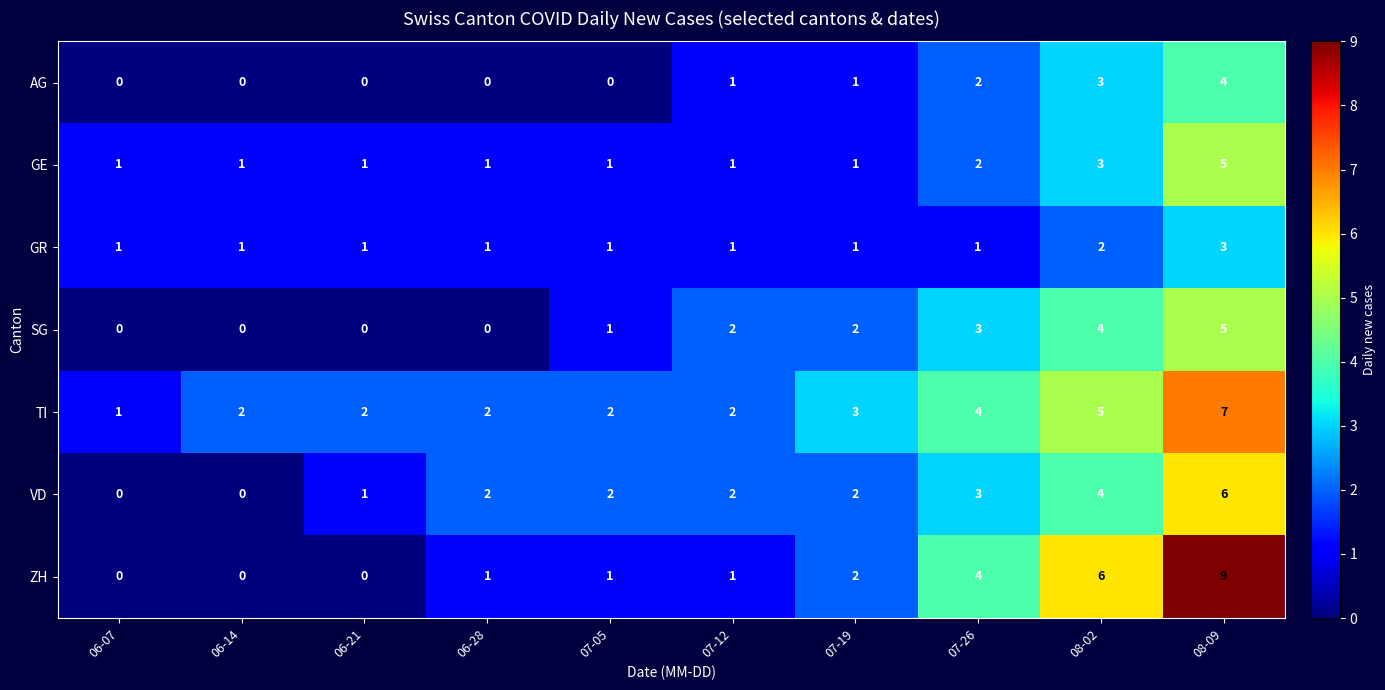

What is the highest value of the SG series?

5